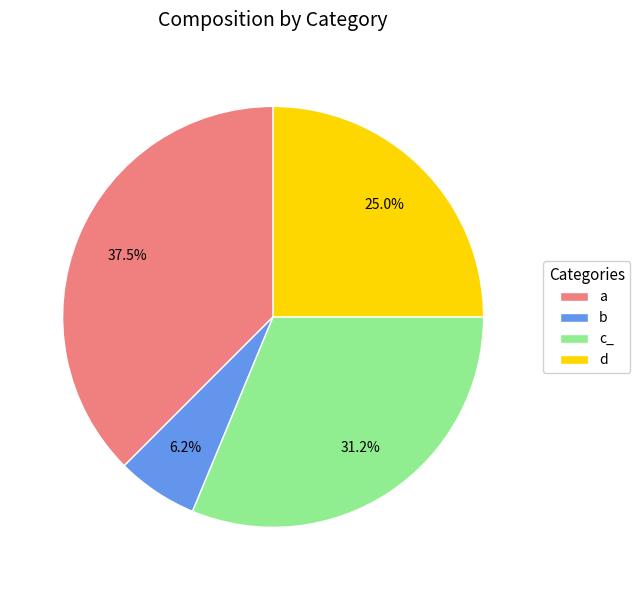

How many segments does this pie chart have?

4